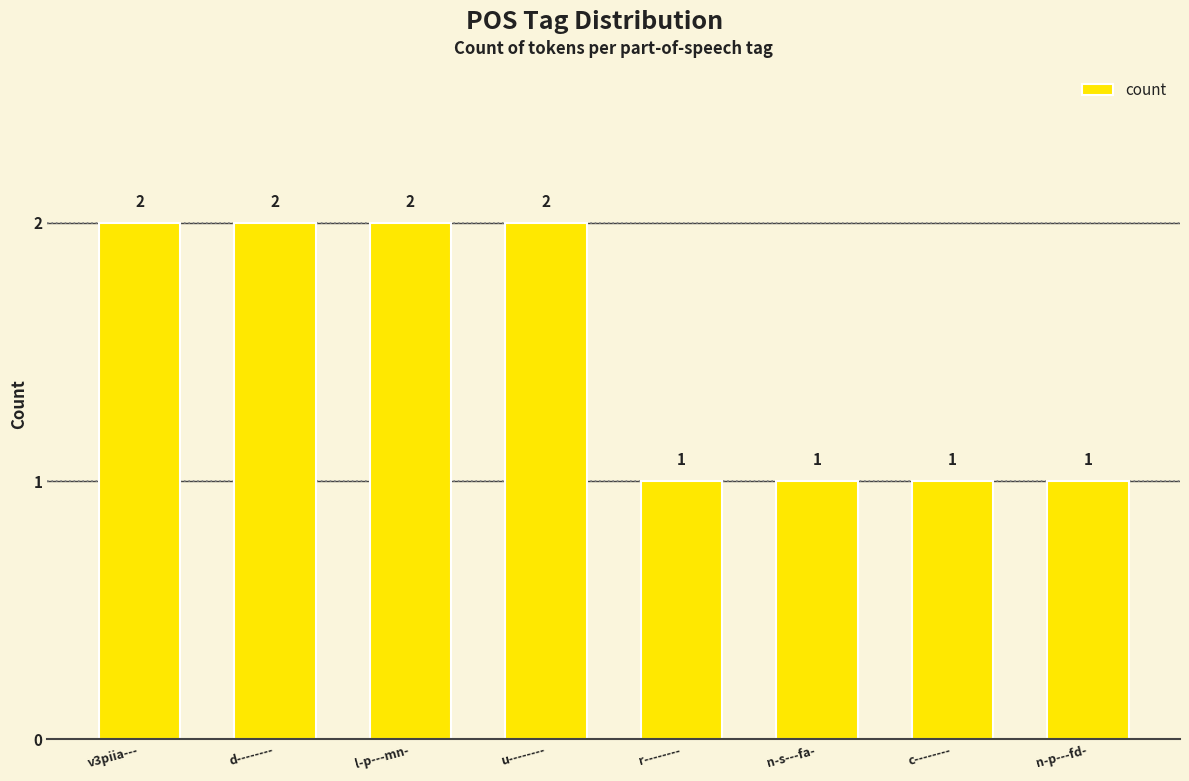

Read the value at u--------.

2